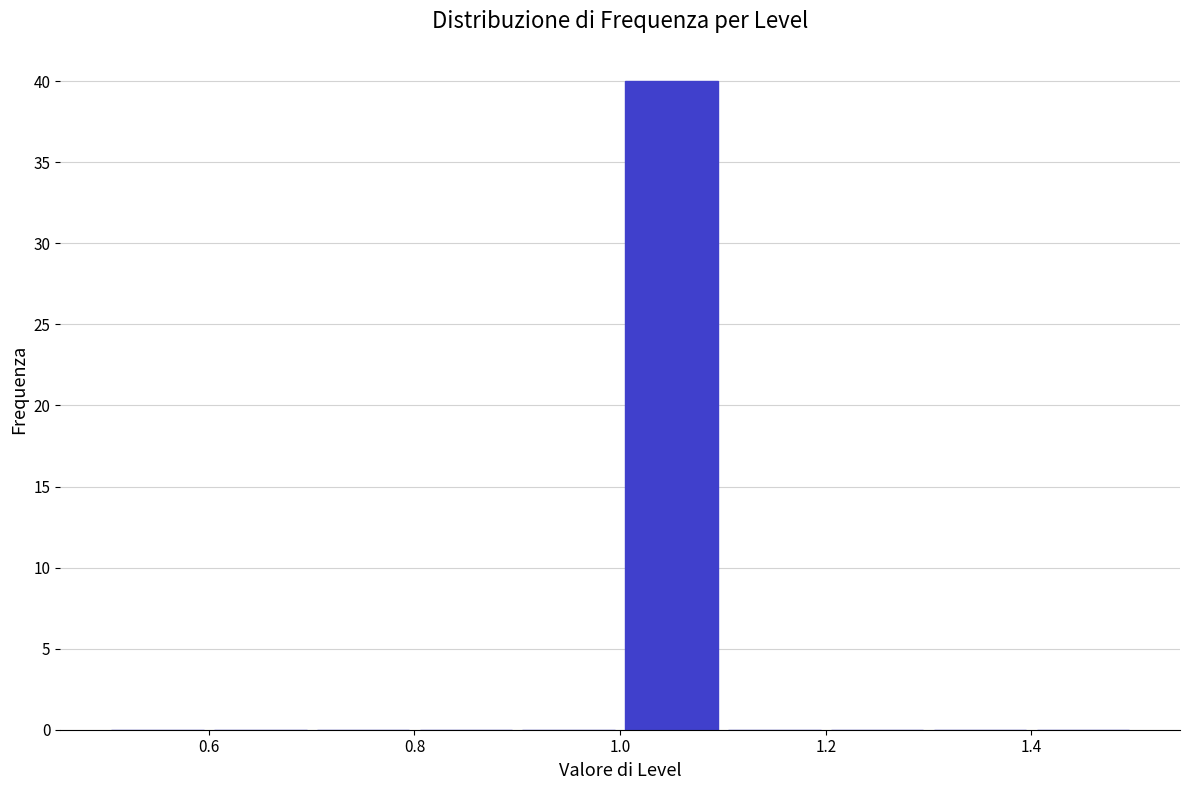

How tall is the bar that spans 1.0 to 1.1 on the x-axis? The values are not printed on the chart, so give them approximately, as read against the axis.

40